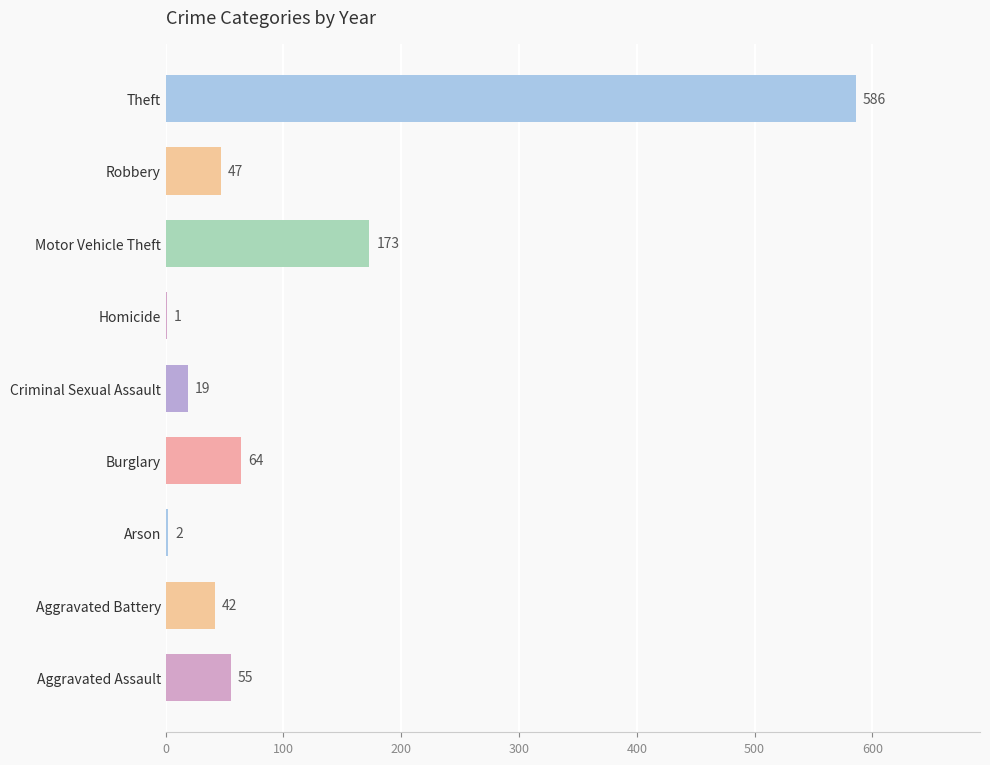

True or false: the data shows 23 at Burglary.

False